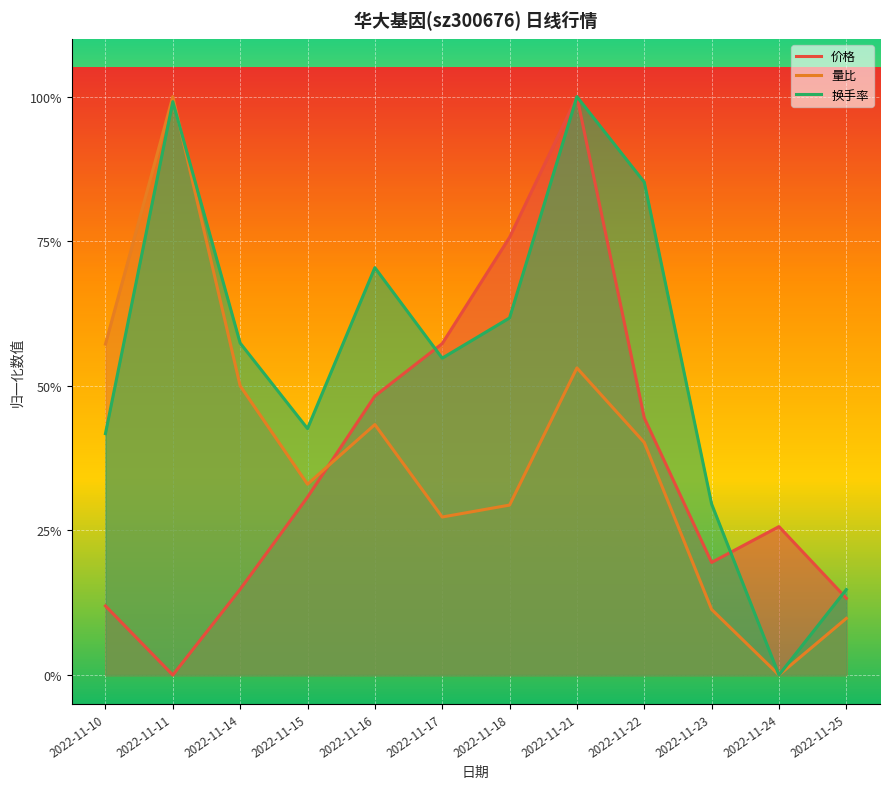

Is the value of 换手率 at 2022-11-11 greater than the value of 价格 at 2022-11-23?

Yes